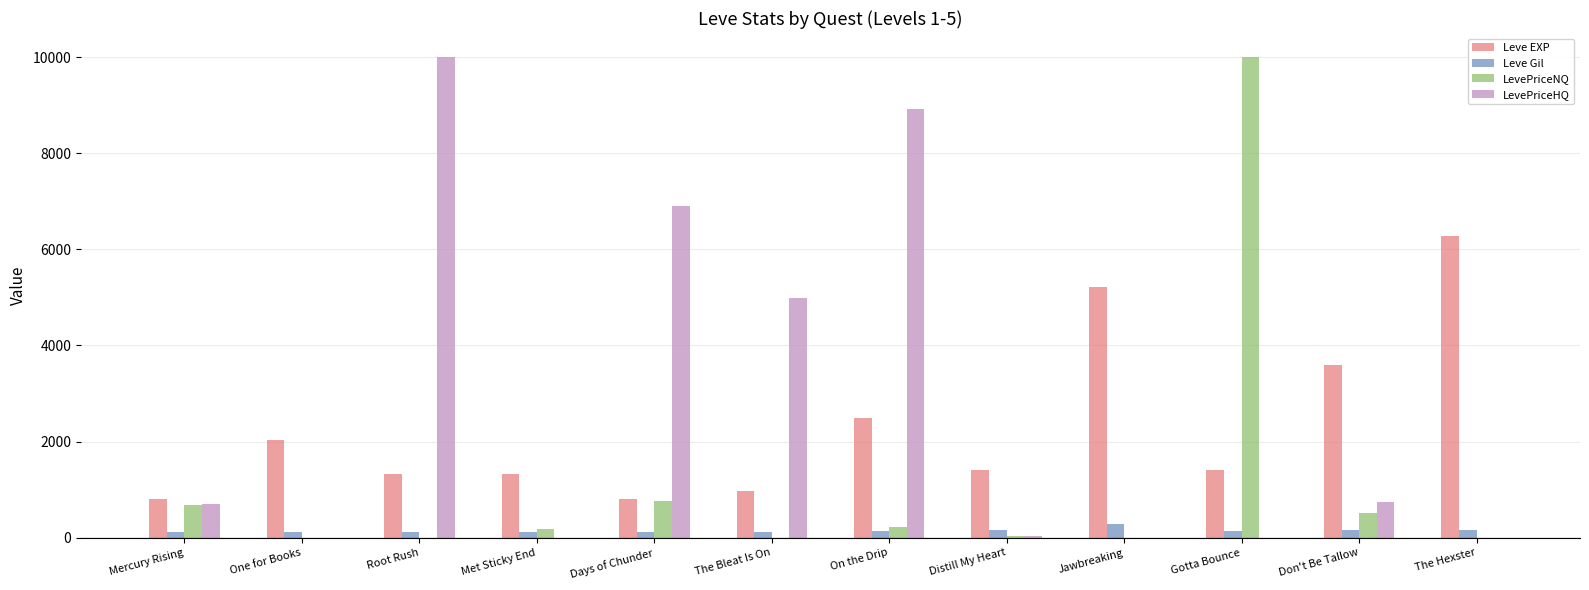

Which category has the highest value in the Leve EXP series?

The Hexster